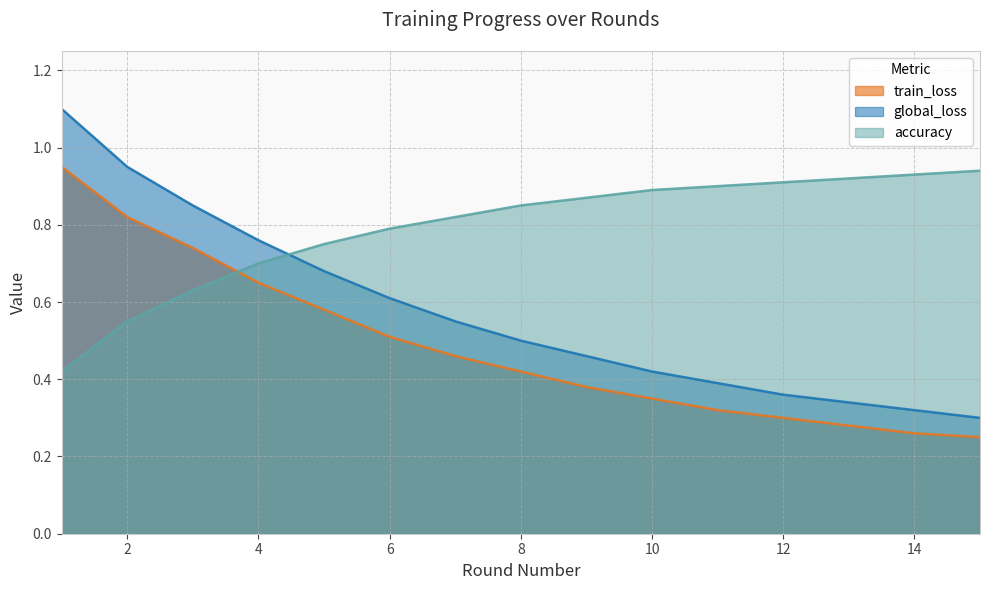

Which category has the highest value across all series?

1